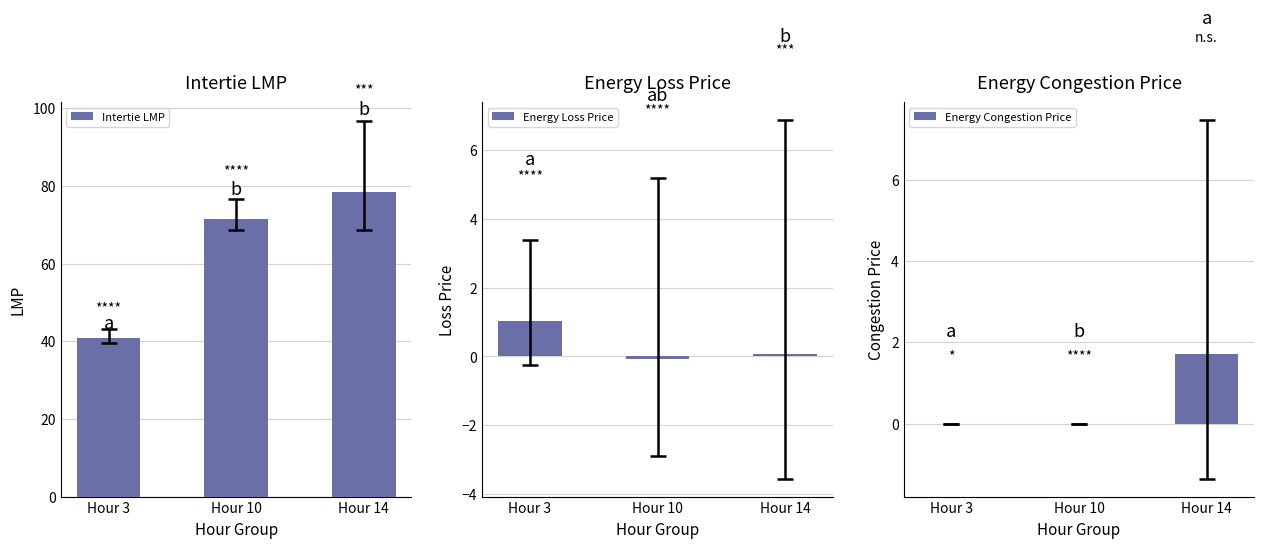

How many values in the Energy Loss Price series are below 0?

1